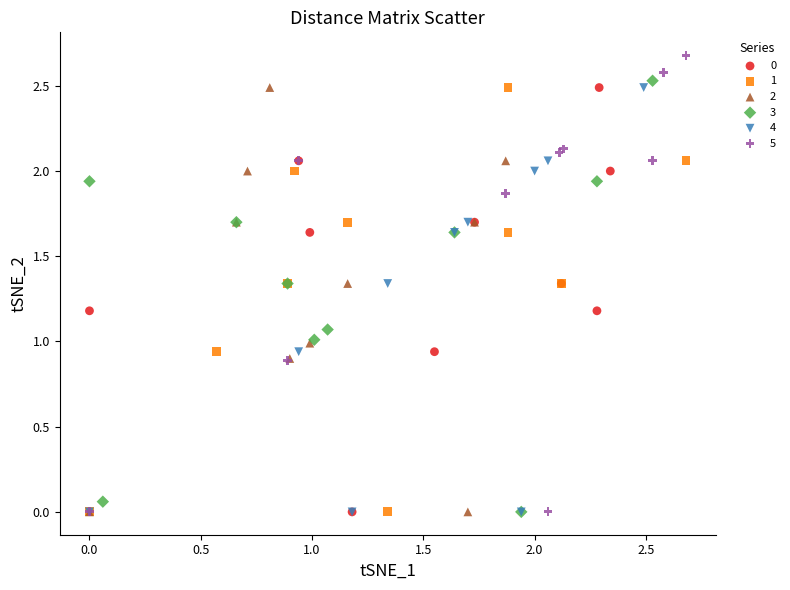

Which series has the largest Y range (max minus min)?

5